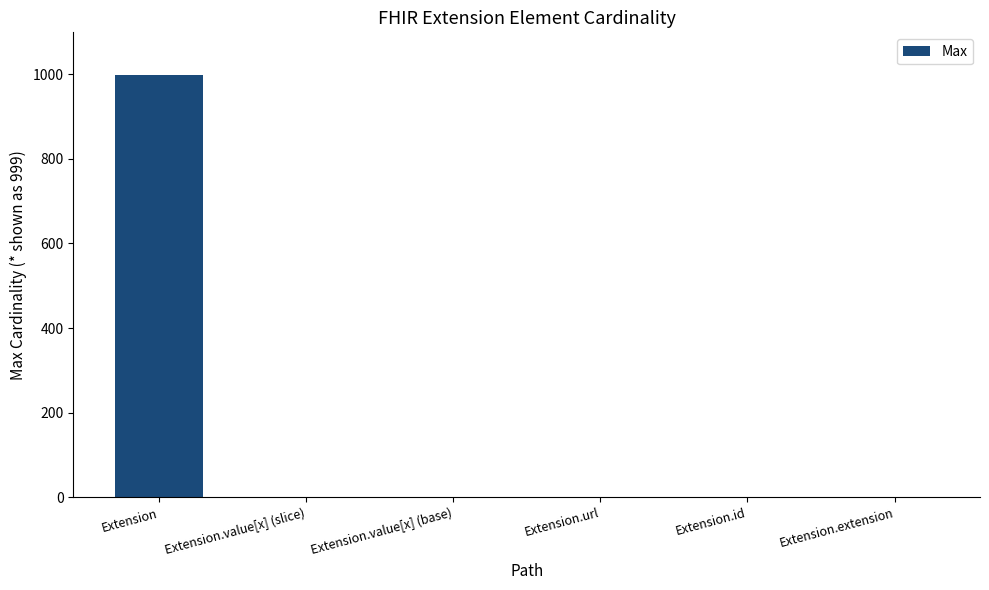

Count the number of data series in this chart.

1